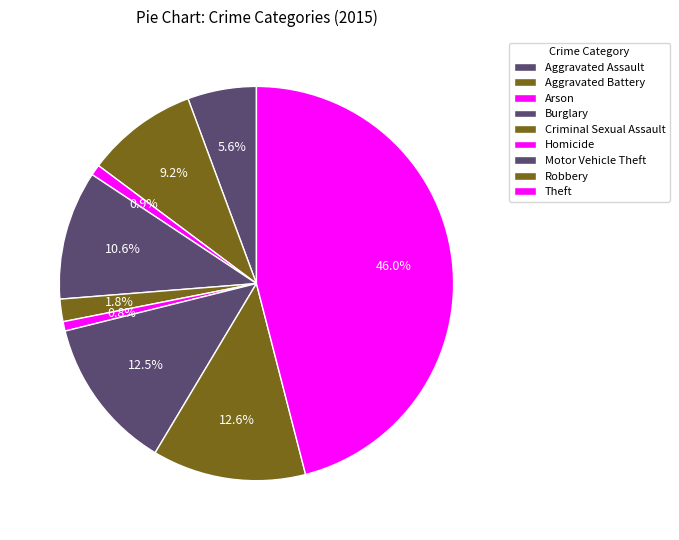

True or false: Aggravated Assault accounts for 1% of the total.

False